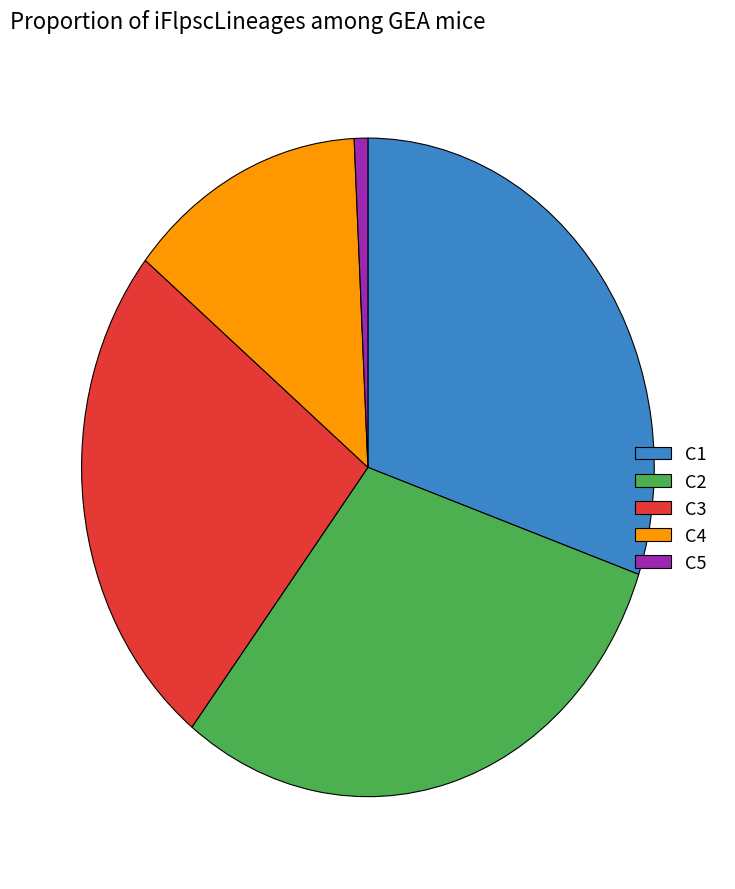

Which category has the smallest portion of the pie?

C5